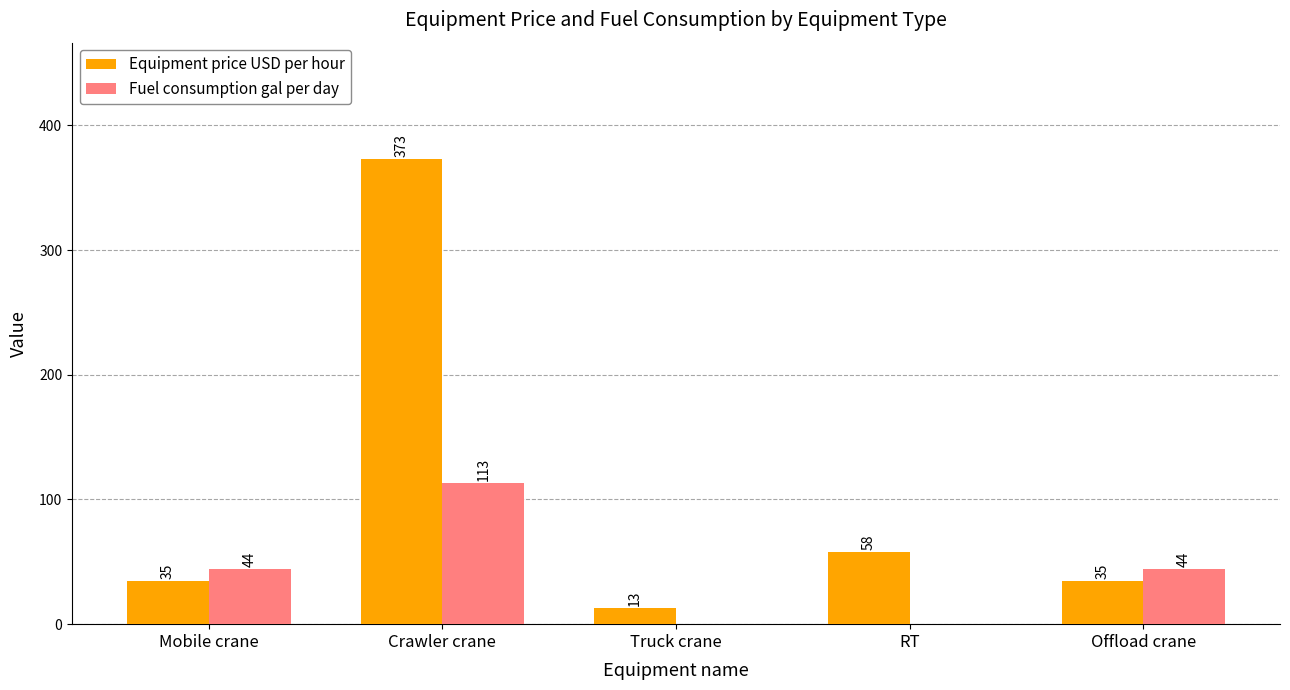

Is it true that Fuel consumption gal per day equals 27 at Crawler crane?

False